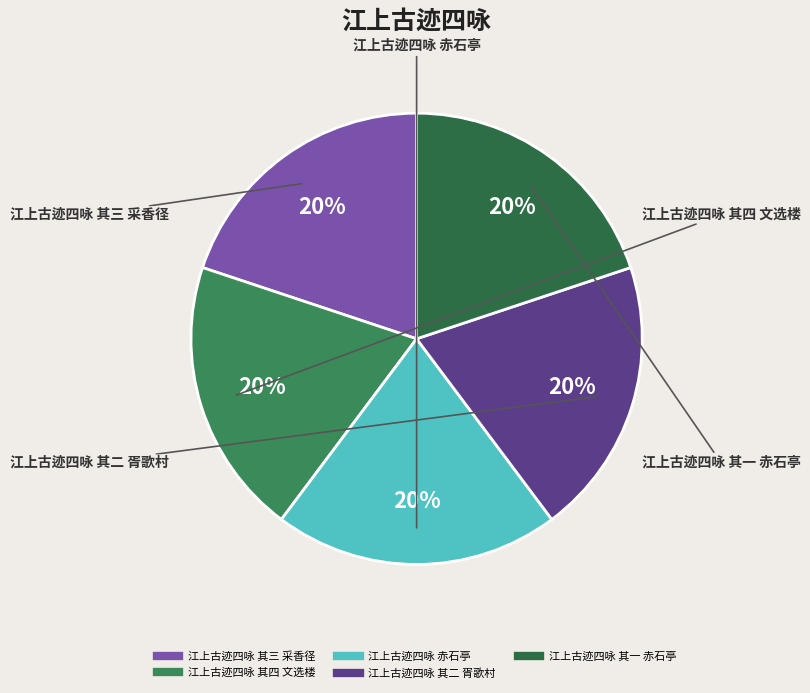

What percentage is the 江上古迹四咏 其四 文选楼 slice, to the nearest percent?

20%